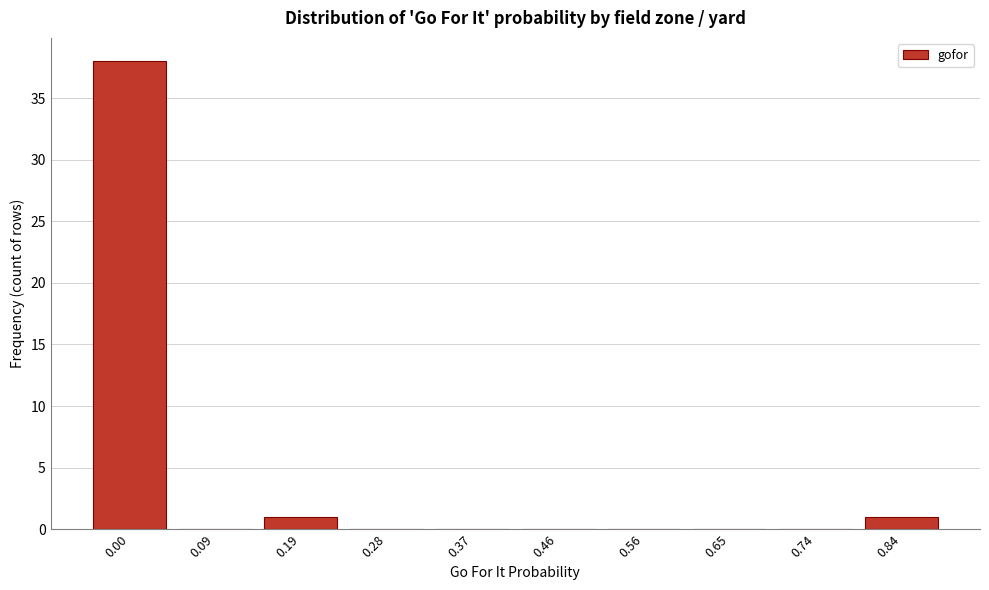

Reading right to left, what are all the values shown in this chart?

0.84=1	0.74=0	0.65=0	0.56=0	0.46=0	0.37=0	0.28=0	0.19=1	0.09=0	0.00=38